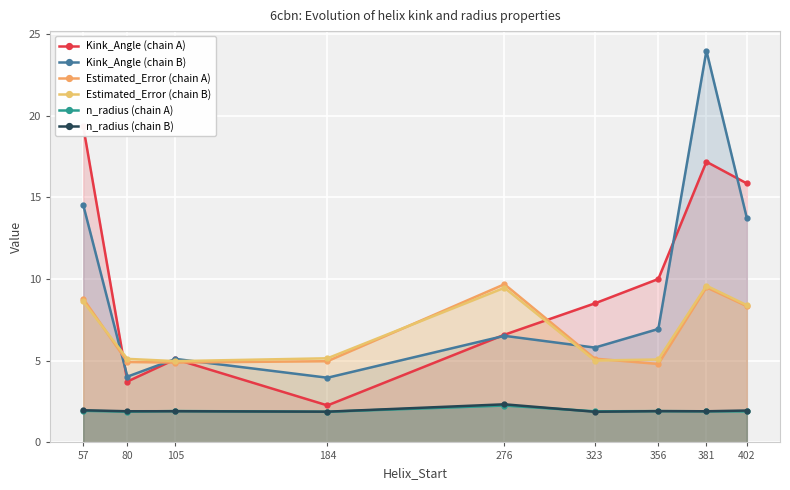

The Kink_Angle (chain B) series shows 6.5 at 276. True or false?

True